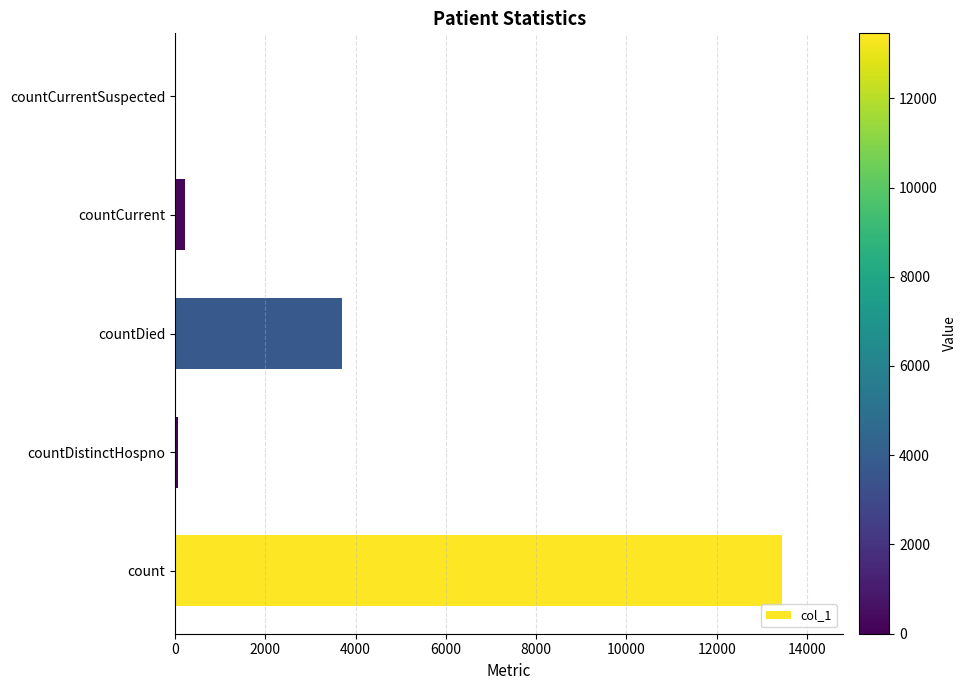

Which label corresponds to the largest value in the chart?

count